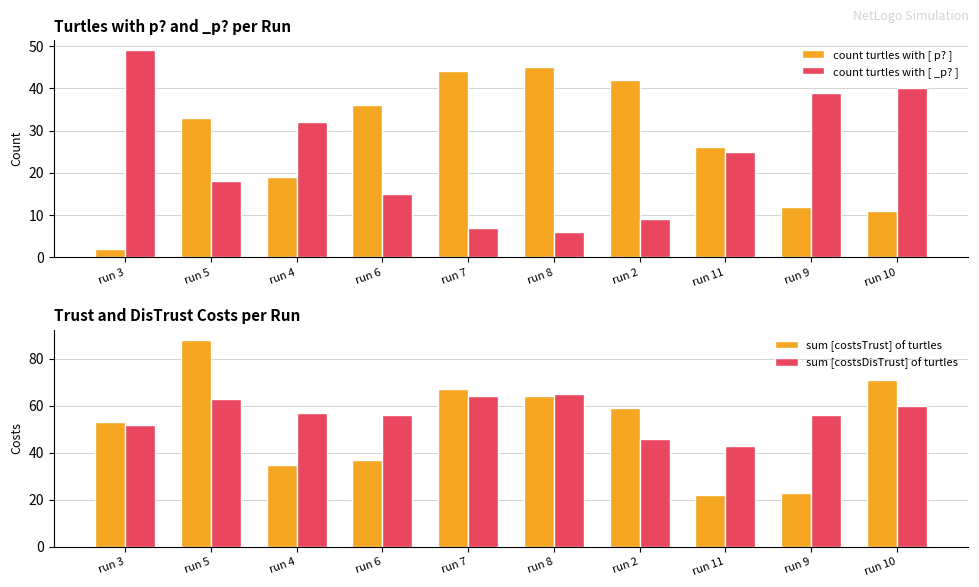

Which series has the largest range (max minus min)?

sum [costsTrust] of turtles